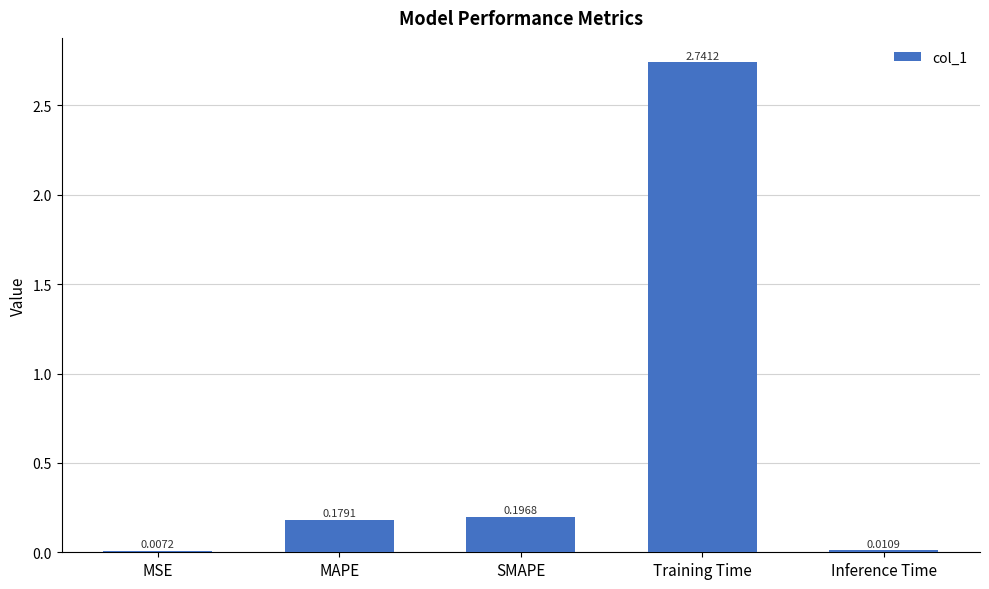

At which label is the value closest to 1?

SMAPE